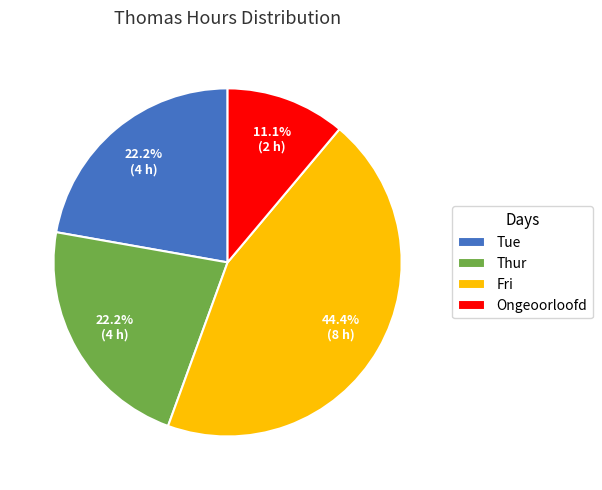

Is there a majority slice in this chart?

No